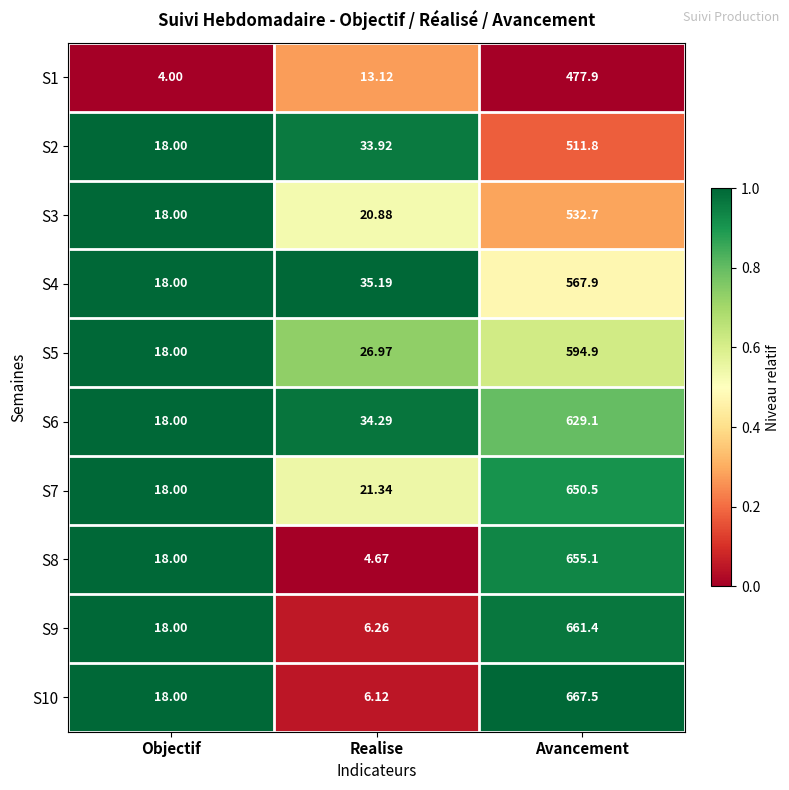

Which category has the lowest value across all series?

Objectif